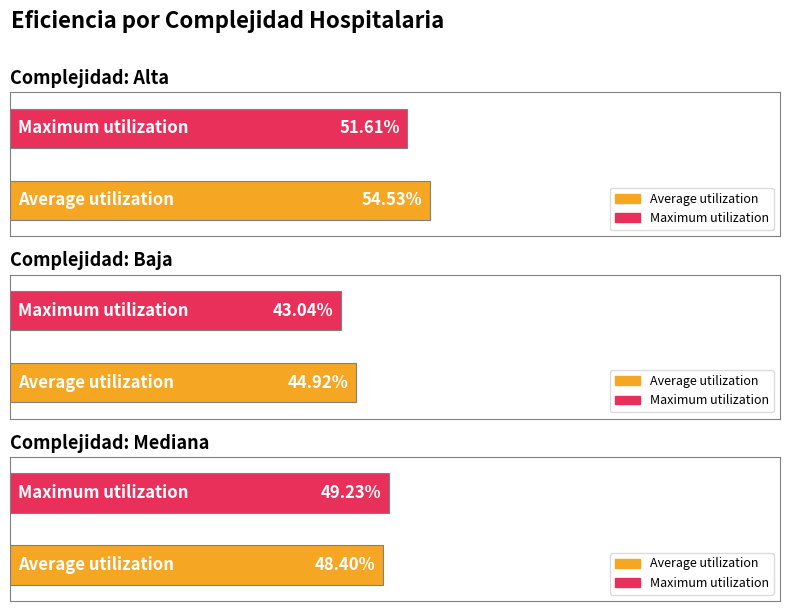

How many categories are shown in the chart?

3